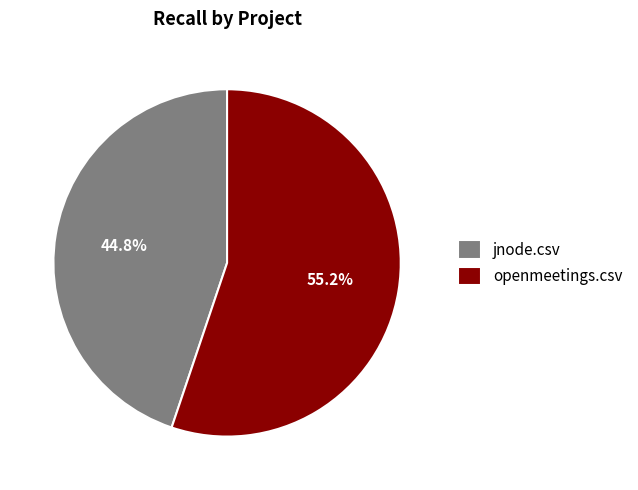

Which has a higher value, openmeetings.csv or jnode.csv?

openmeetings.csv